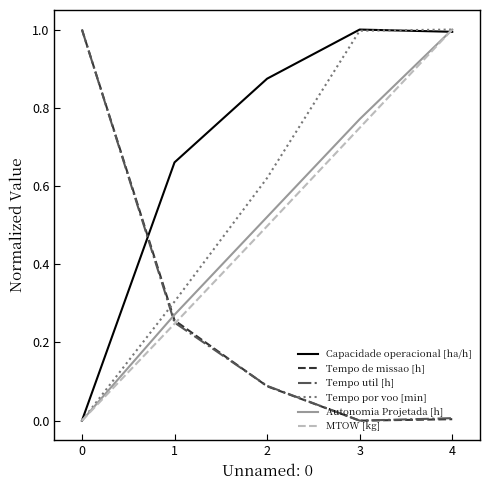

True or false: Tempo por voo [min] has a value of 1.0 at 4.

True